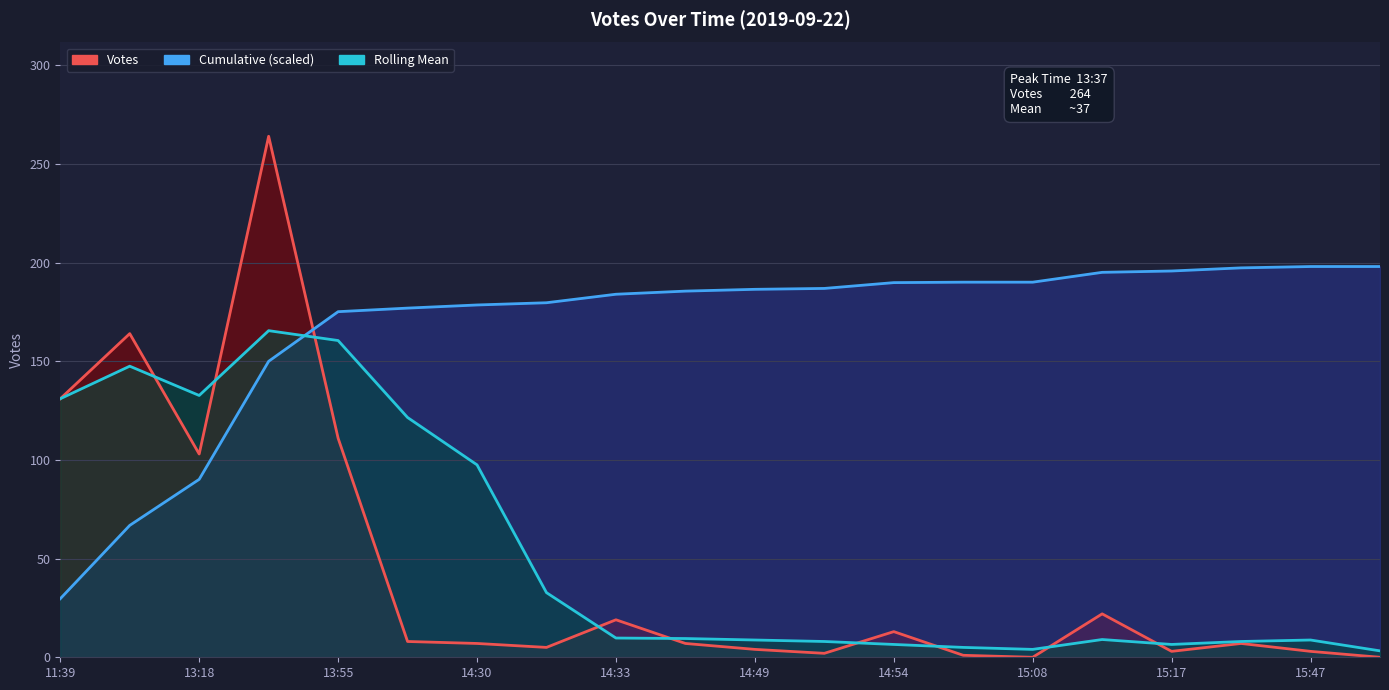

Reading left to right, transcribe all the data shown in this chart.

Votes: 131.0	164.0	103.0	264.0	111.0	8.0	7.0	5.0	19.0	7.0	4.0	2.0	13.0	1.0	0.0	22.0	3.0	7.0	3.0	0.0
Cumulative (scaled): 29.7	66.8	90.2	150.0	175.1	176.9	178.5	179.6	184.0	185.5	186.4	186.9	189.8	190.1	190.1	195.1	195.7	197.3	198.0	198.0
Rolling Mean: 131.0	147.5	132.7	165.5	160.5	121.5	97.5	32.8	9.8	9.5	8.8	8.0	6.5	5.0	4.0	9.0	6.5	8.0	8.8	3.2